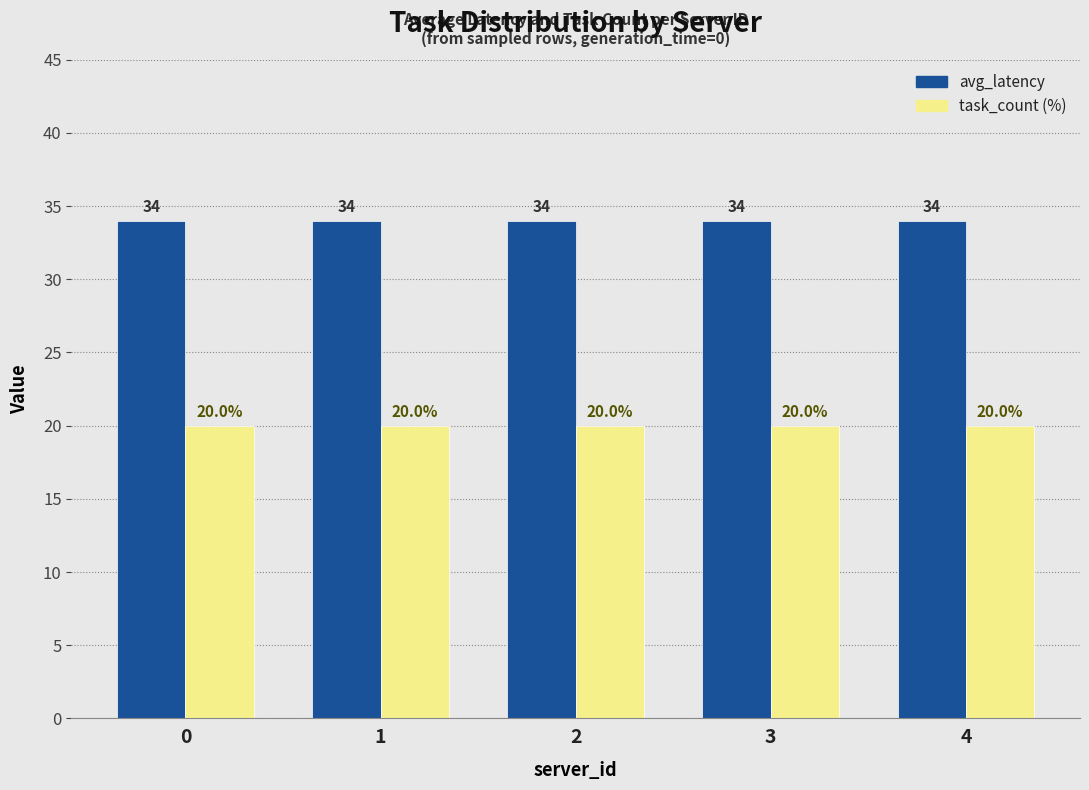

Reading left to right, extract all data points from this chart.

avg_latency: 0=34	1=34	2=34	3=34	4=34
task_count (%): 0=20	1=20	2=20	3=20	4=20